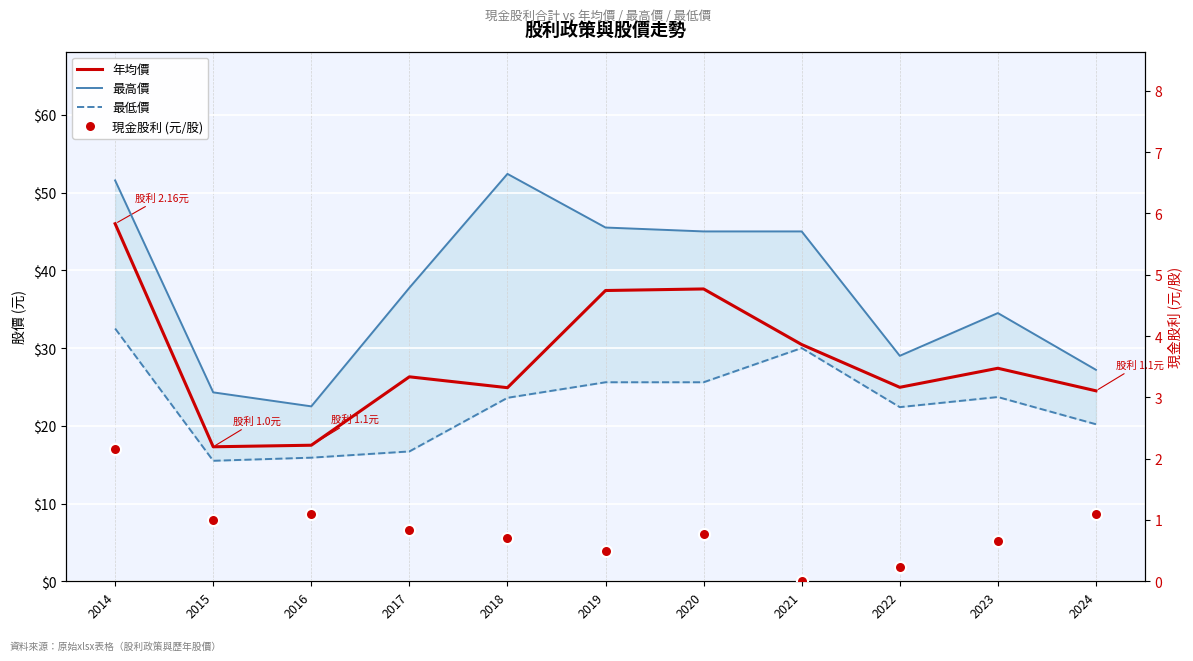

Where does the 最低價 series first go above 23?

2014